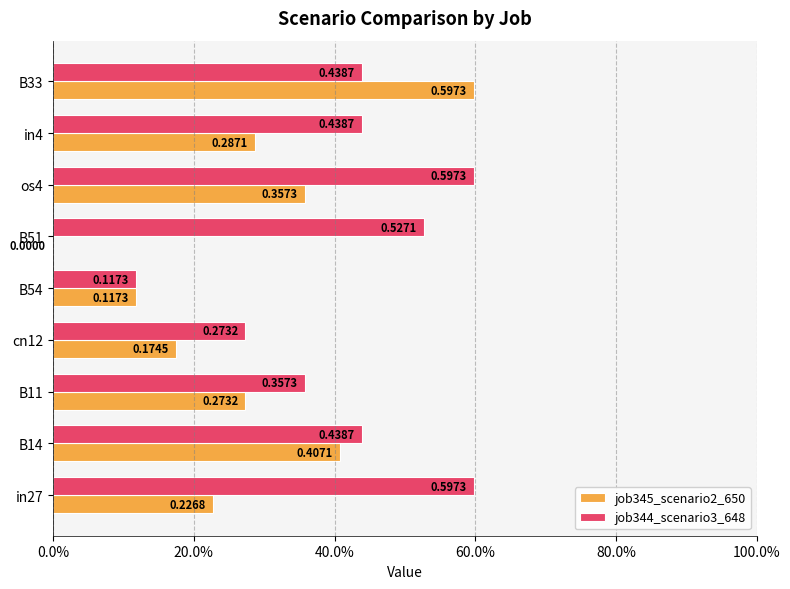

What are all the series names shown in the legend?

job345_scenario2_650, job344_scenario3_648